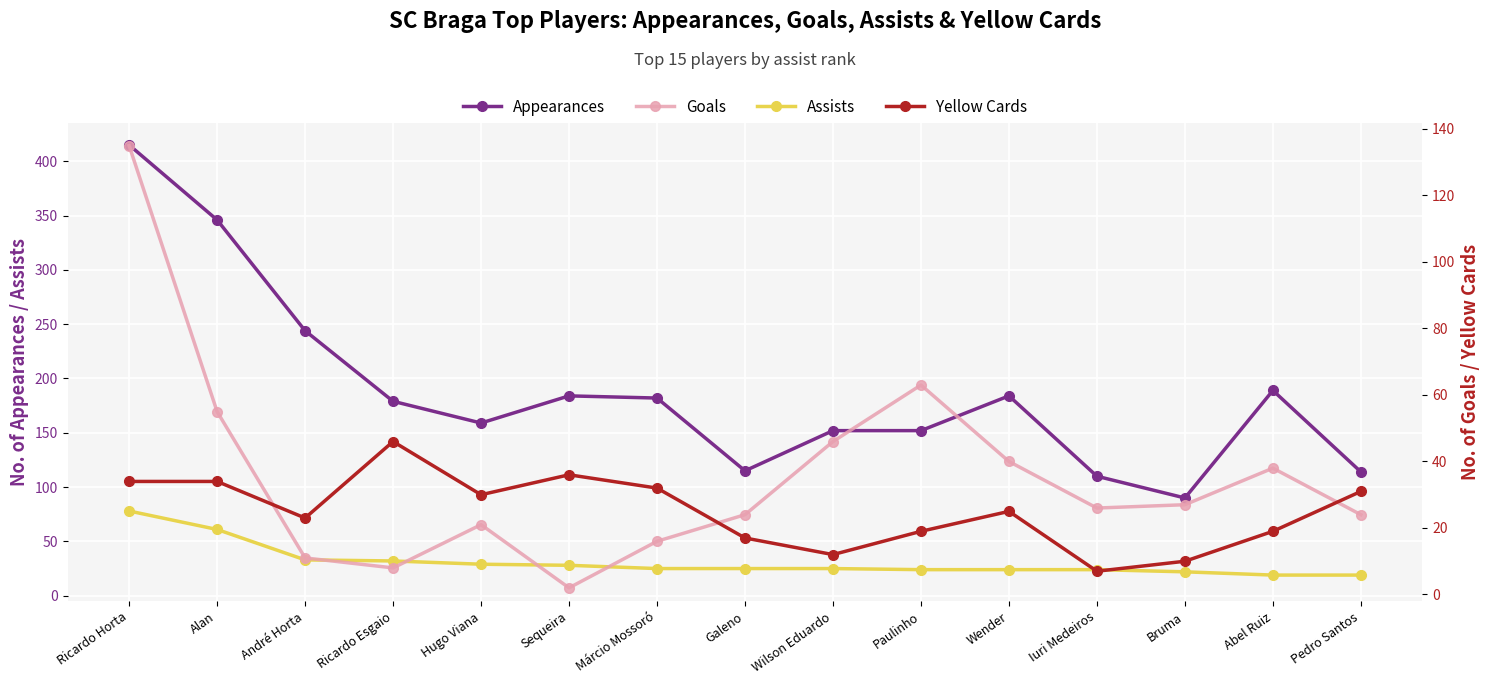

Where is the first local minimum for goals?

Ricardo Esgaio